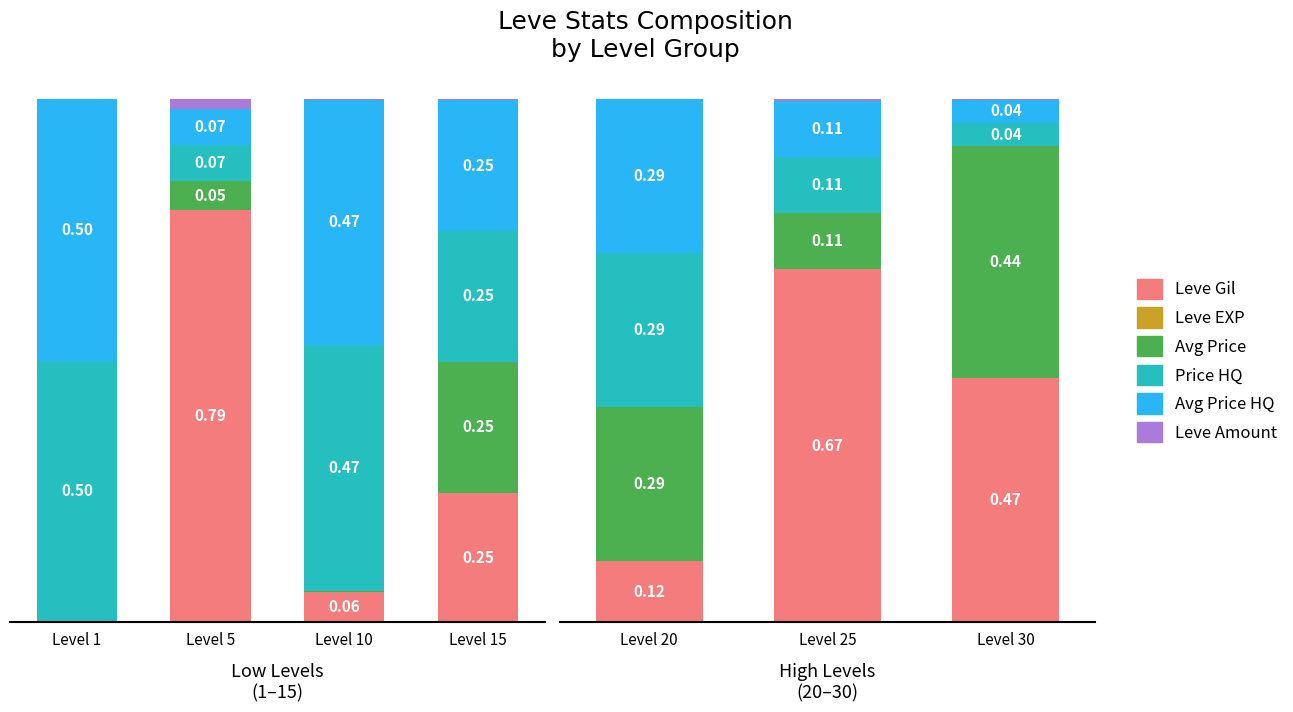

Which series has the widest spread of values?

Leve Gil